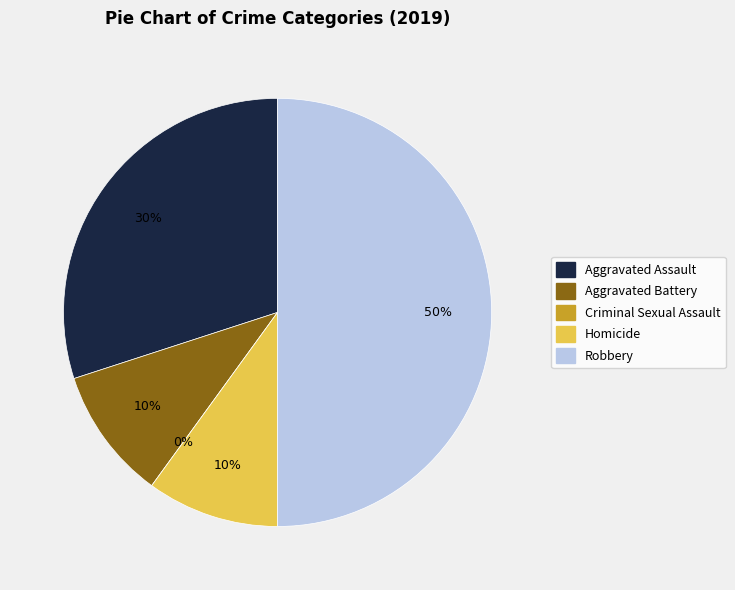

What is the change in value from Aggravated Battery to Robbery?

+4